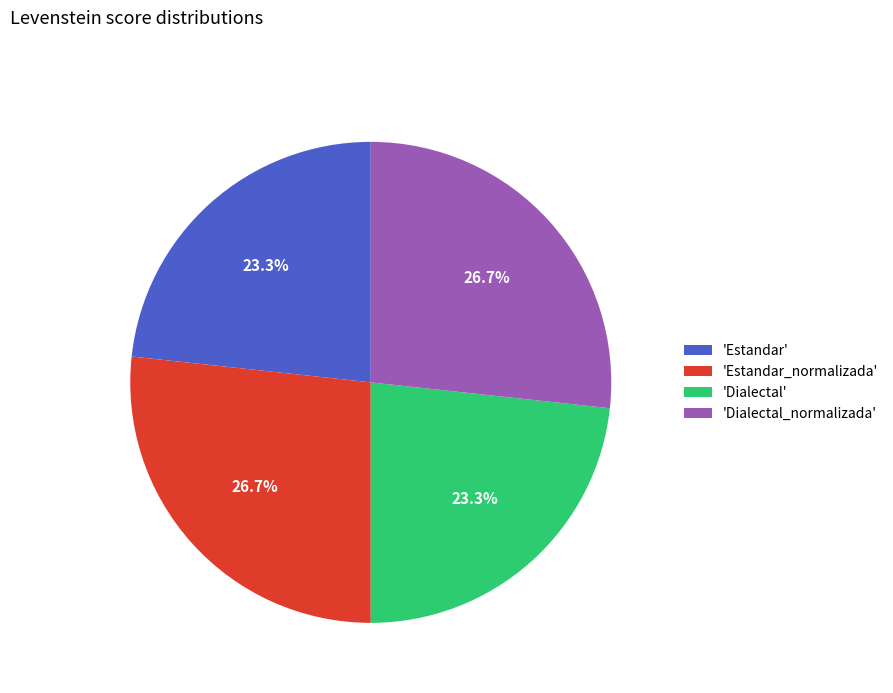

Does any single category account for the majority?

No